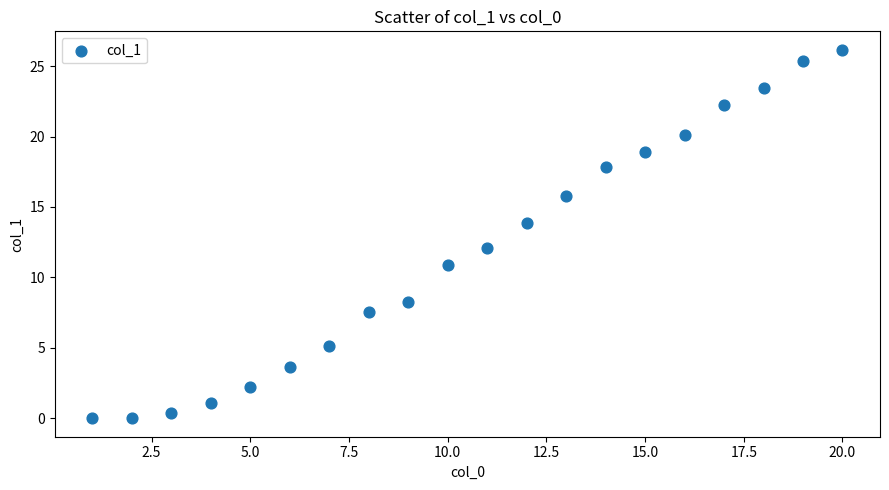

What is the range of Y values (max minus min)?

26.2